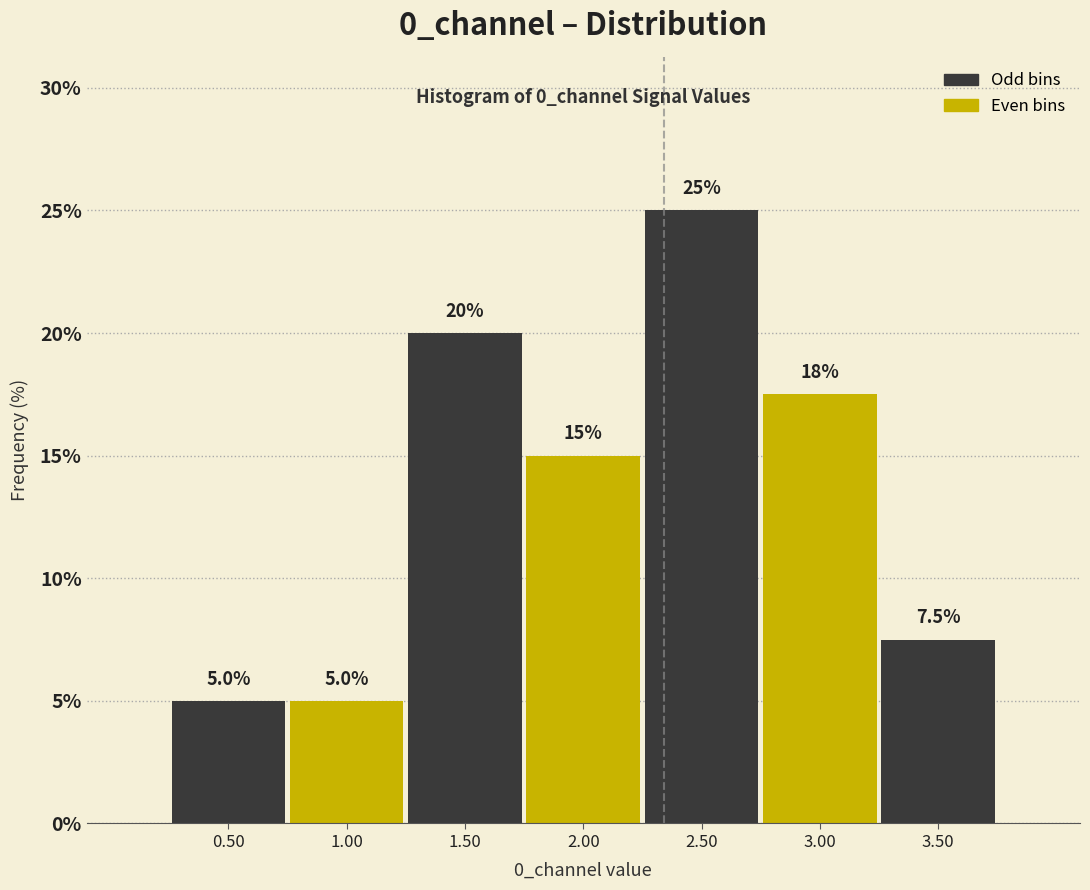

Over which range of the x-axis is the bar tallest?

2.25 to 2.75